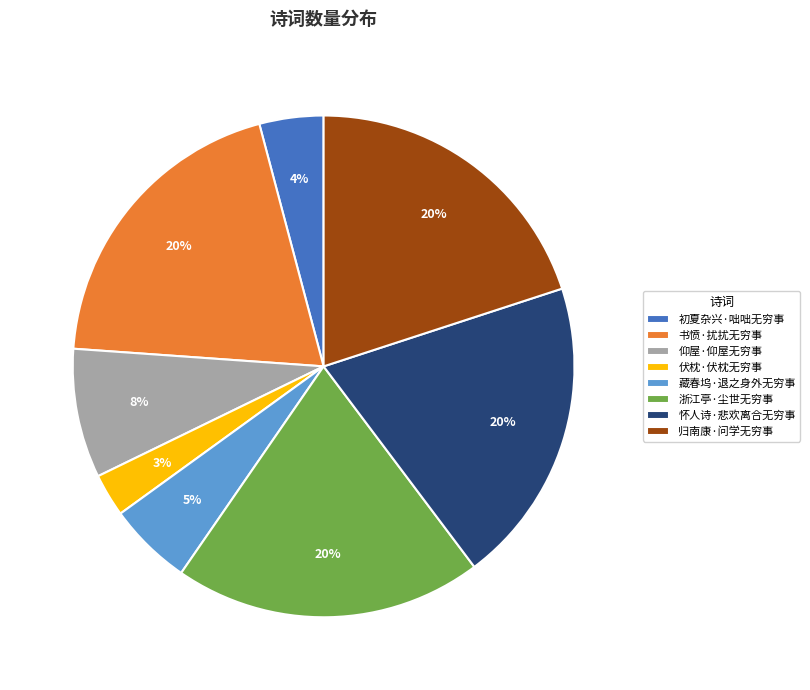

To the nearest percent, what percentage of the pie is 浙江亭·尘世无穷事?

20%